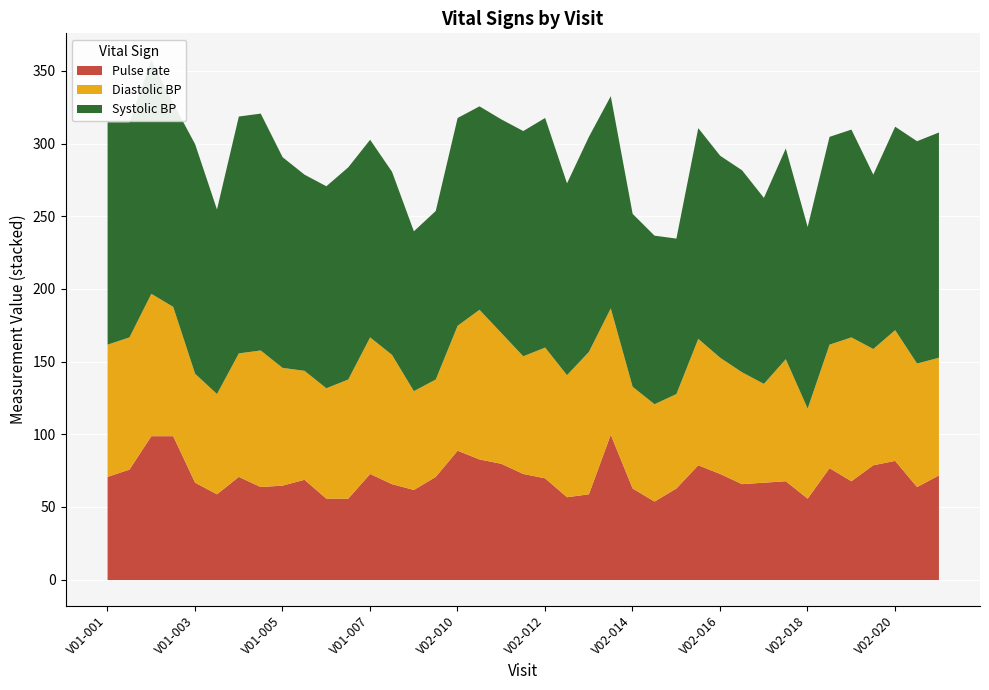

Rank the series by their average value, from highest to lowest.

Systolic BP, Diastolic BP, Pulse rate